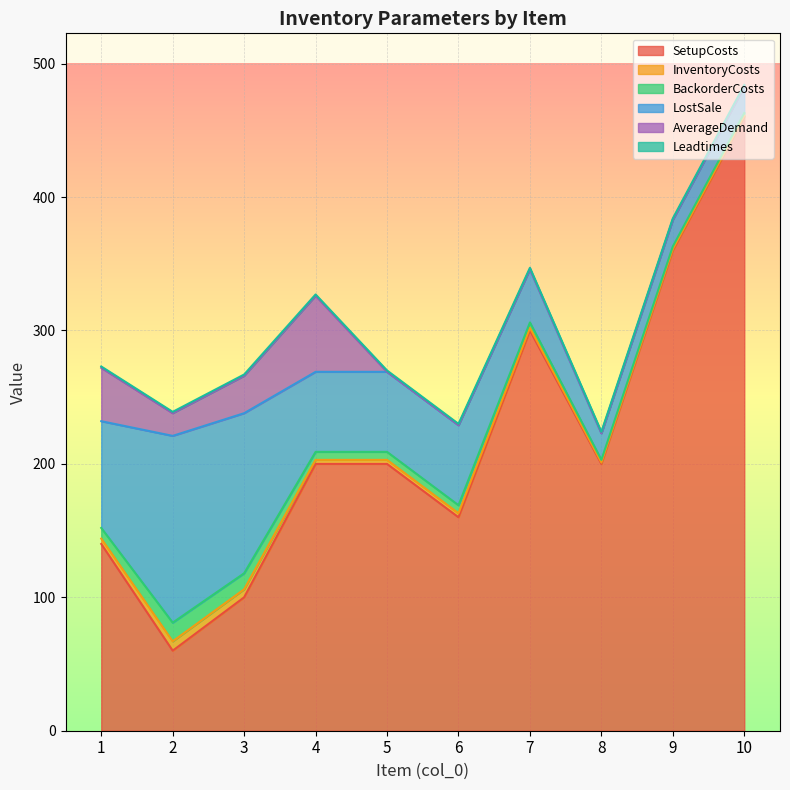

List the series in order of their peak value, highest first.

SetupCosts, LostSale, AverageDemand, BackorderCosts, InventoryCosts, Leadtimes